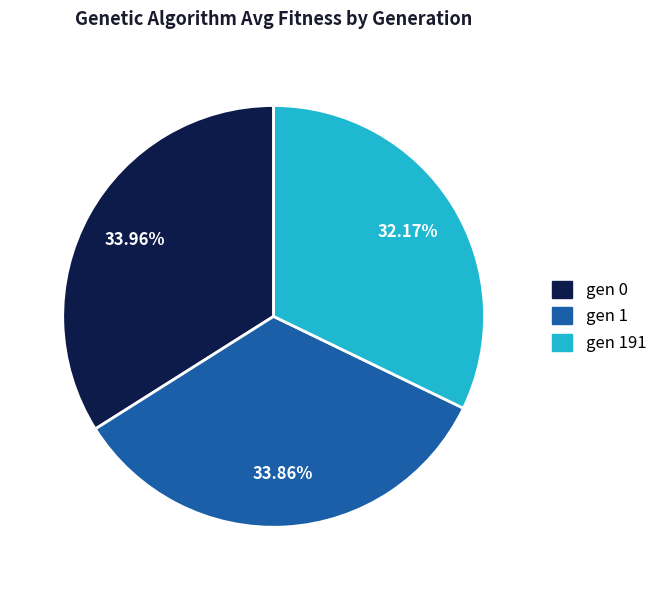

Is gen 1 the majority of the pie?

No